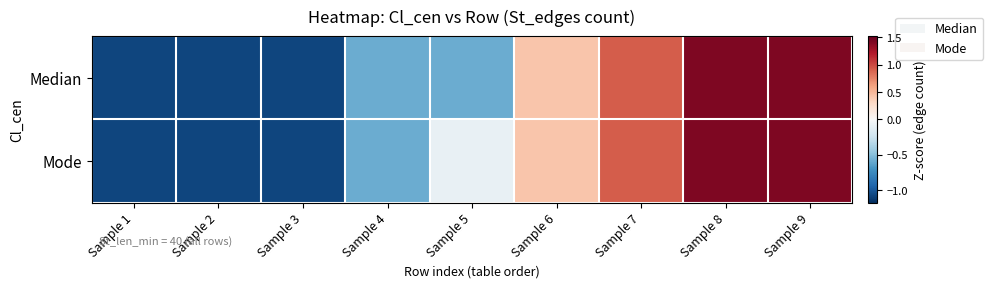

Which category has the lowest value across all series?

Sample 1